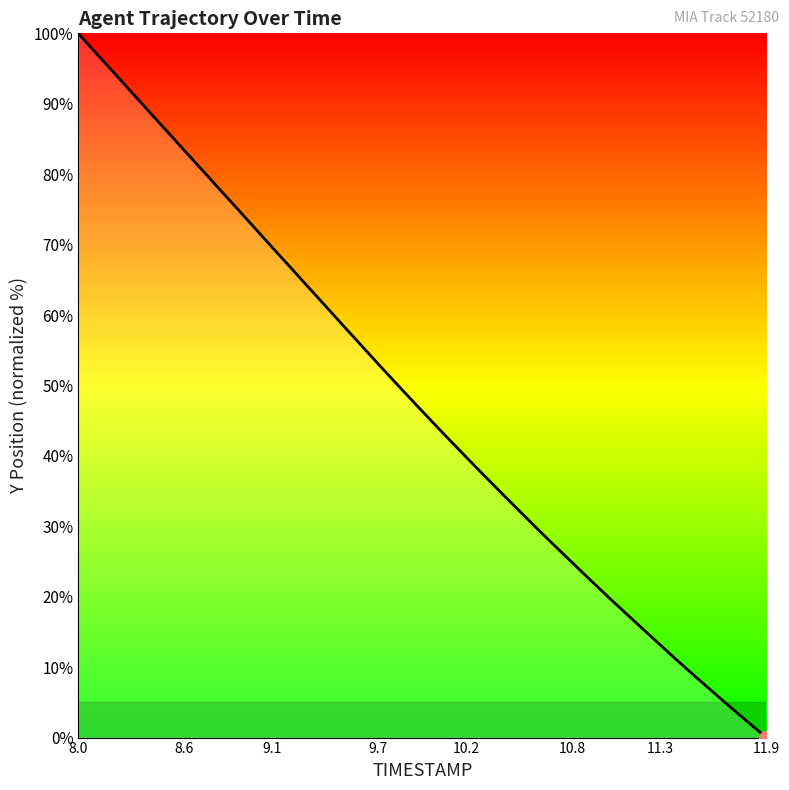

What is the greatest value displayed?

100.0